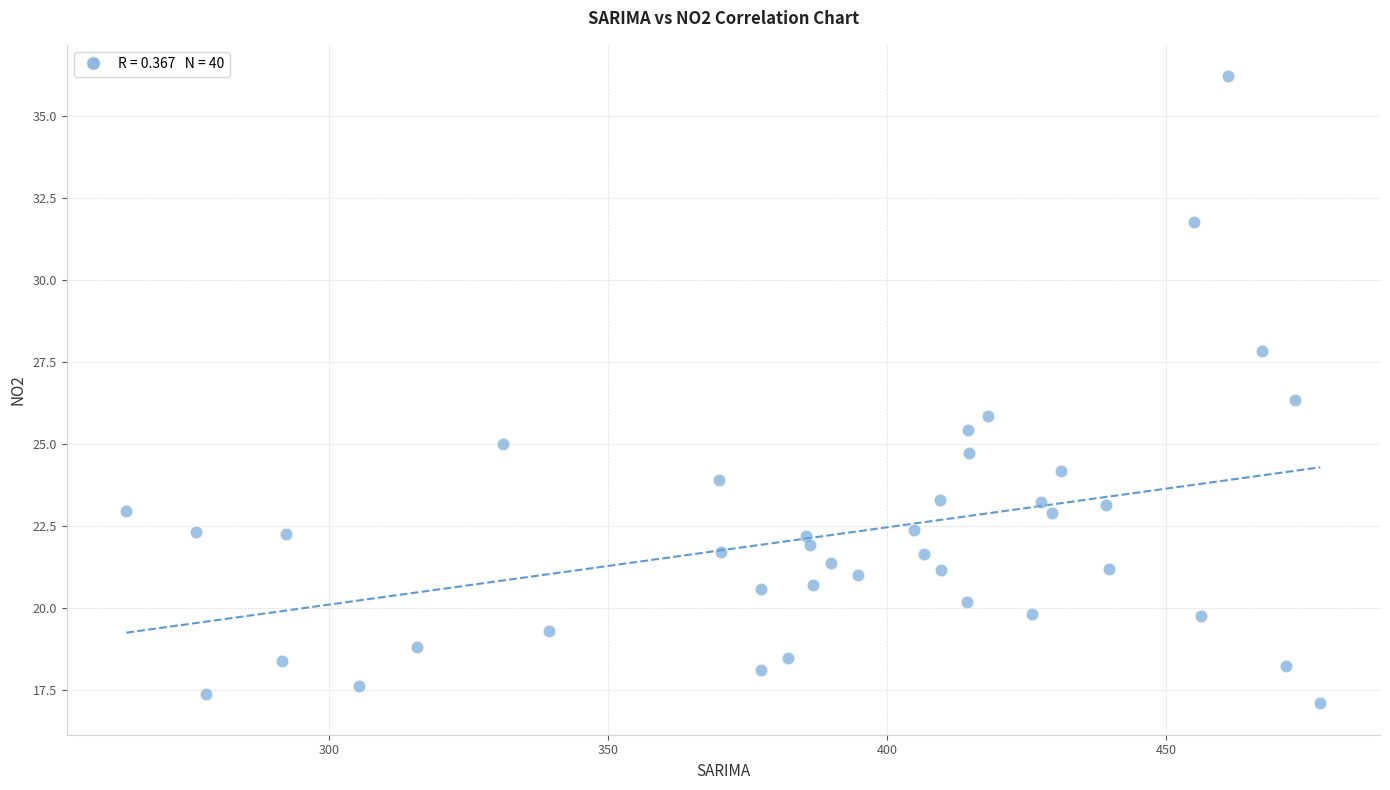

What is the range of X values (max minus min)?

214.1